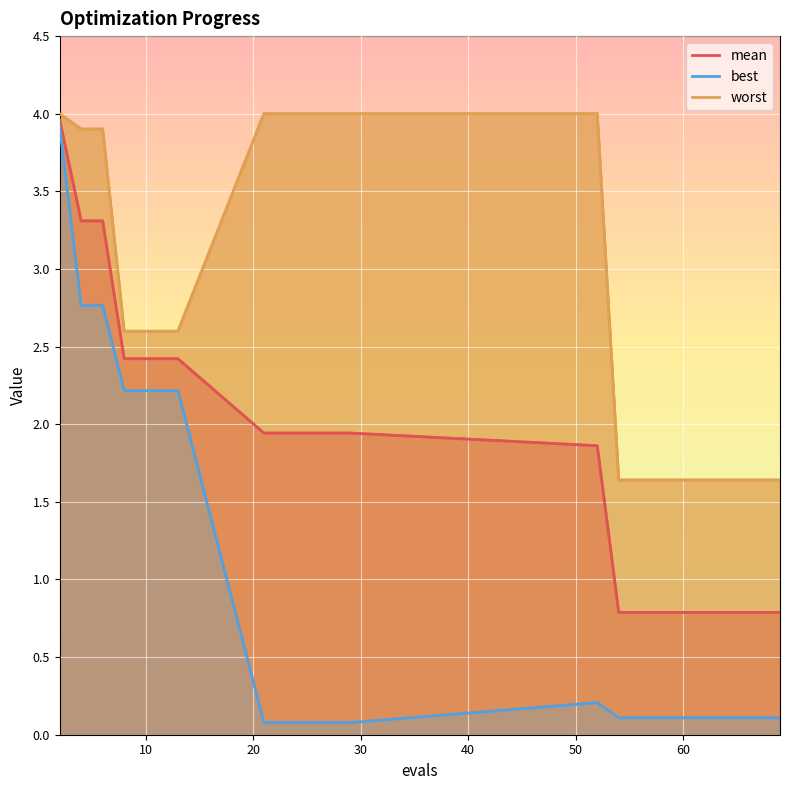

Between 13 and 61, which series saw the biggest shift?

best